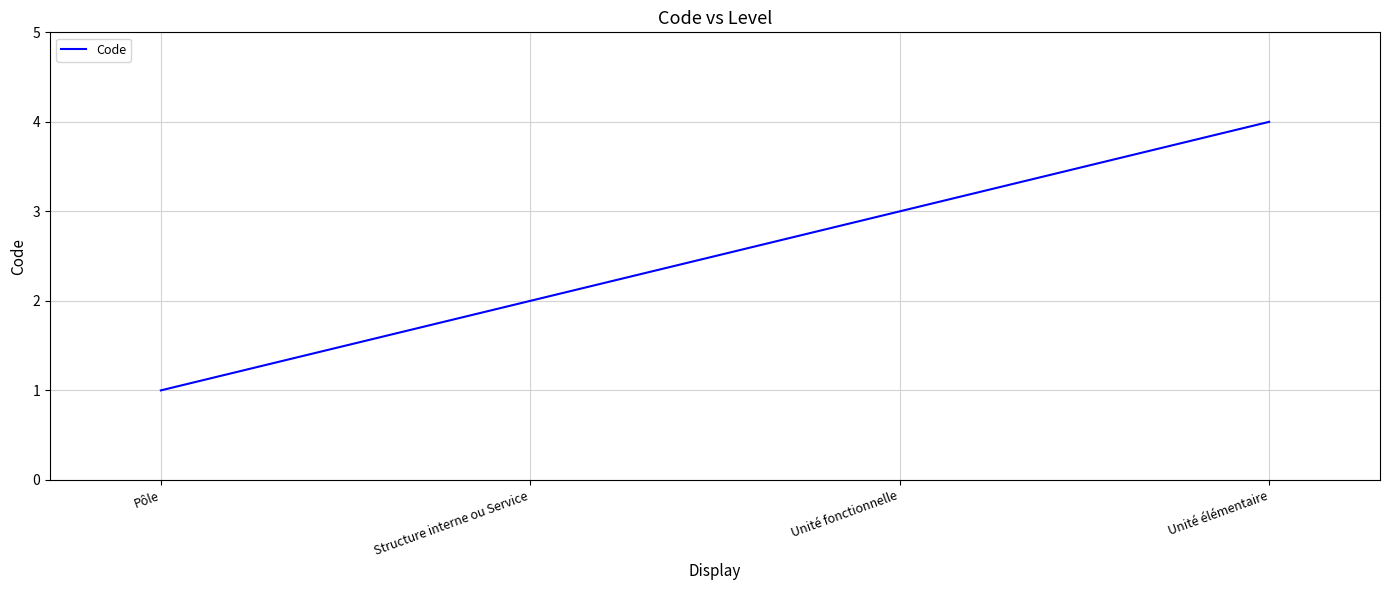

Where is the data nearest to the value 2?

Structure interne ou Service